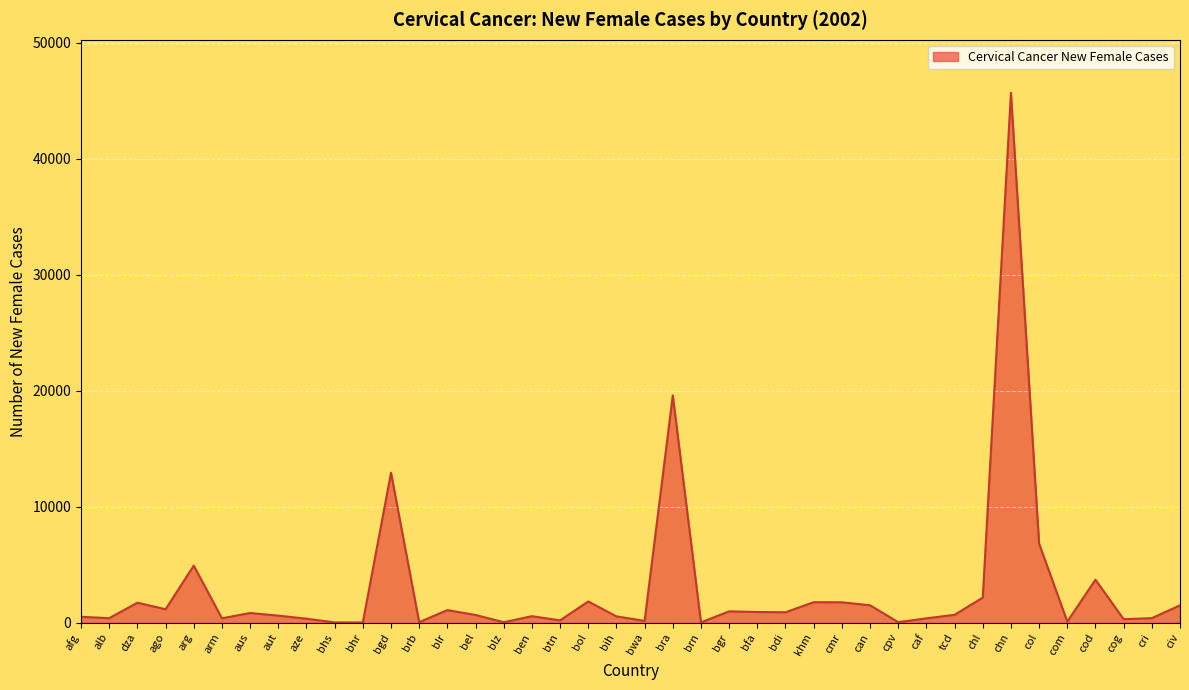

Between cpv and chl, which is larger?

chl